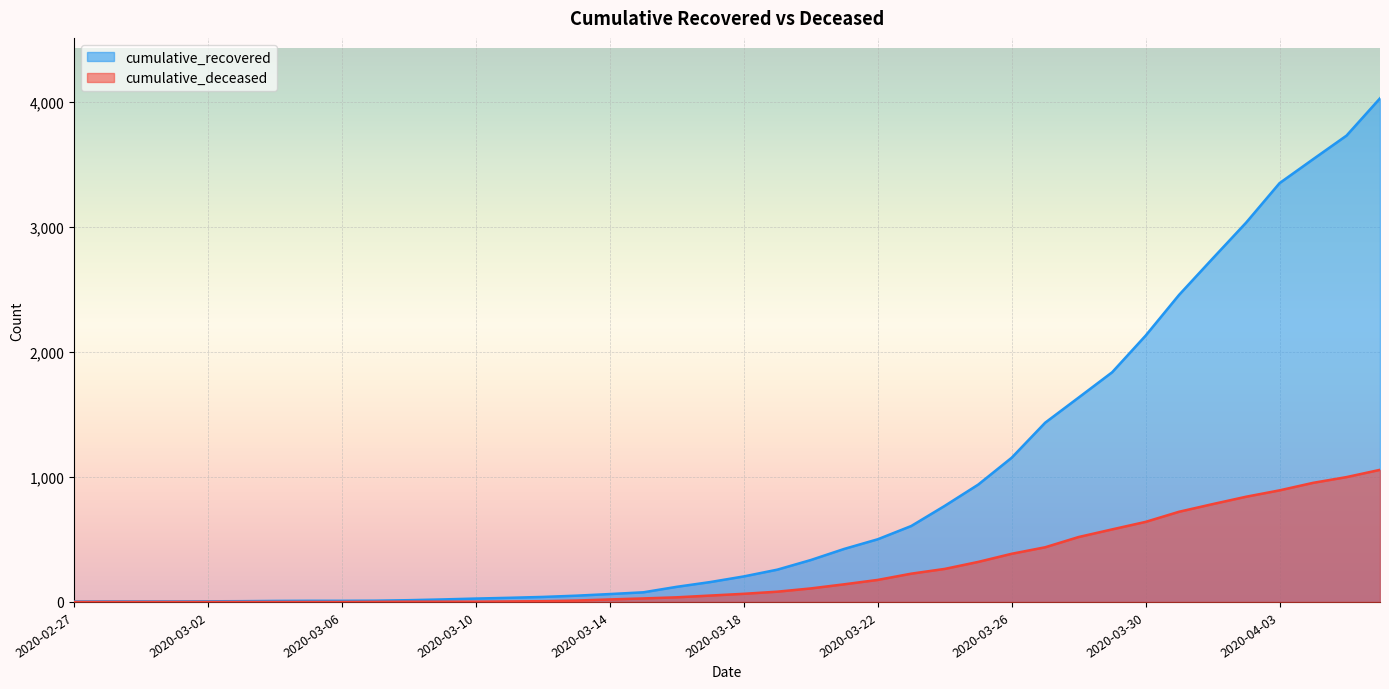

What is the difference between the maximum and minimum values in the cumulative_deceased series?

1056